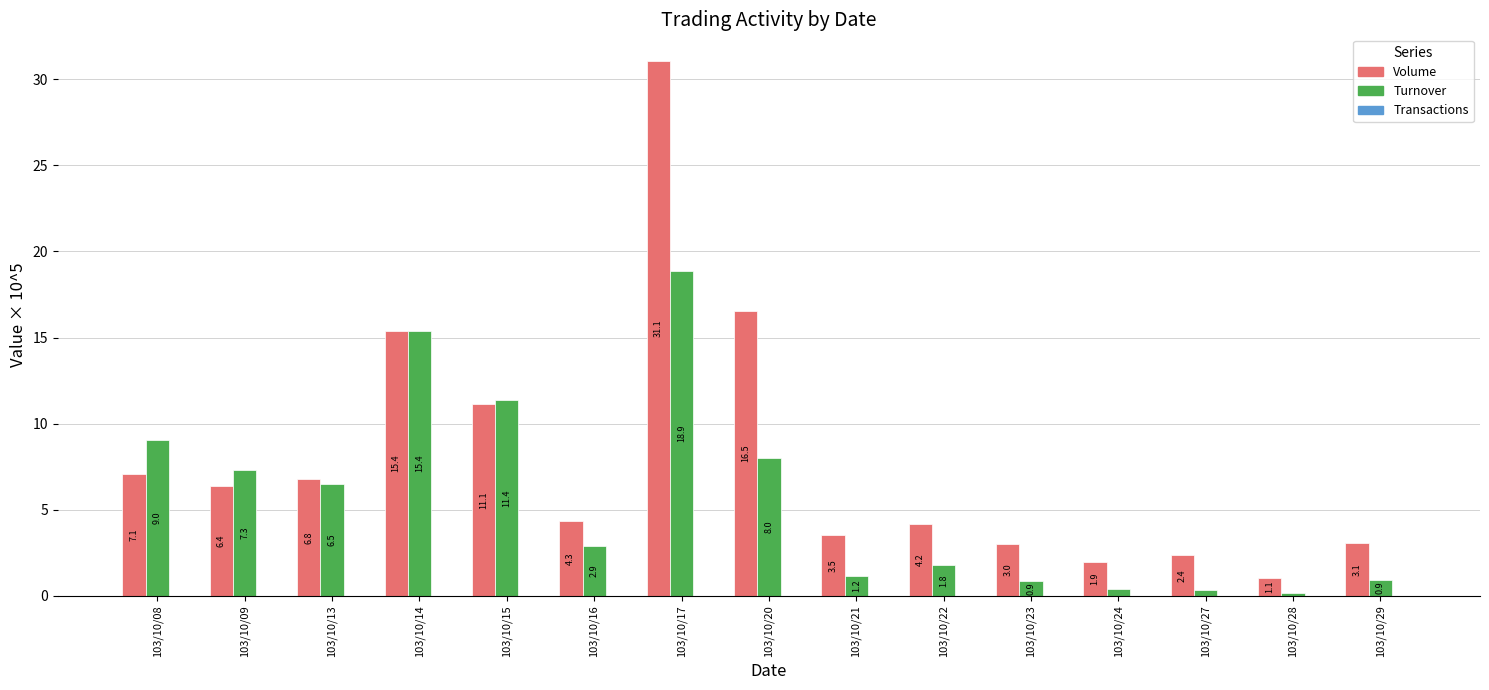

Is it true that Volume equals 4.9 at 103/10/23?

False